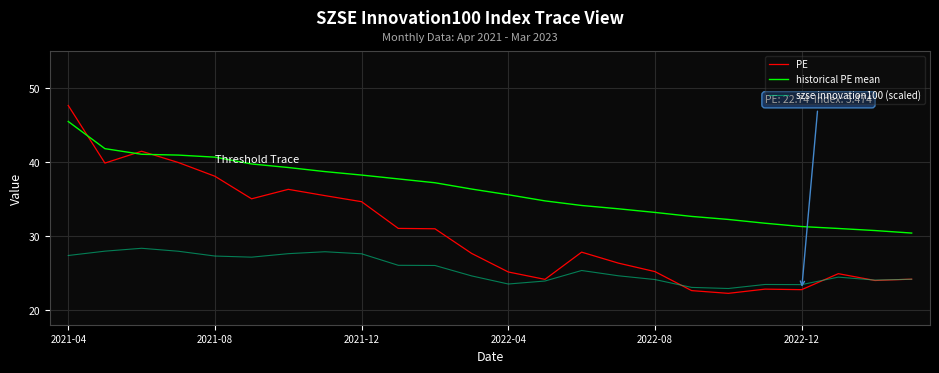

What is the highest value of the PE series?

47.6